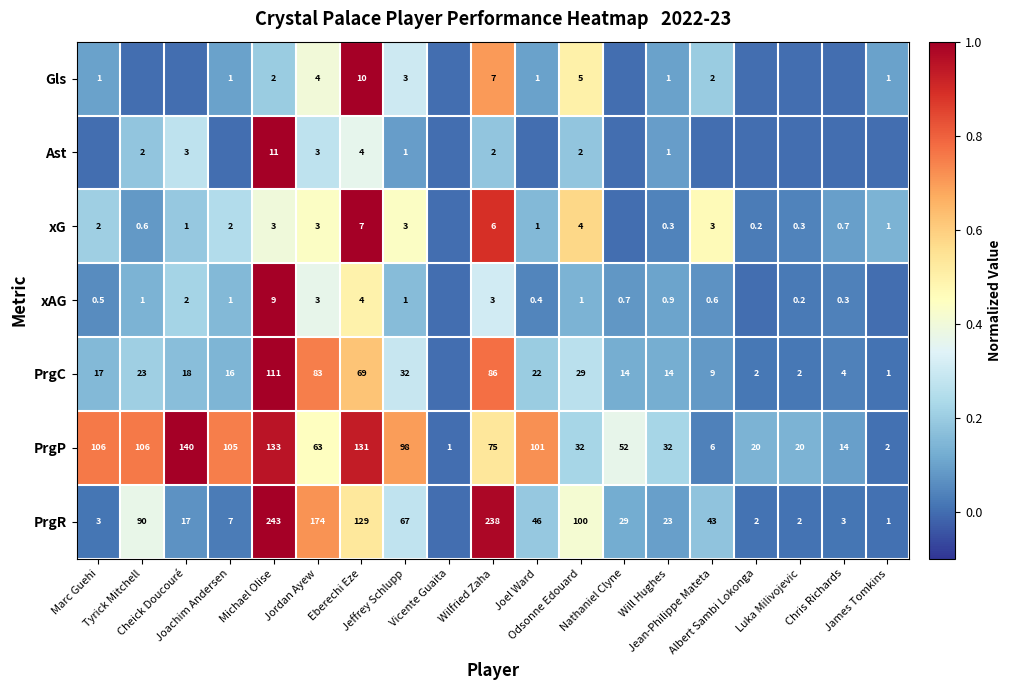

At which category is the sum across all series the highest?

Michael Olise